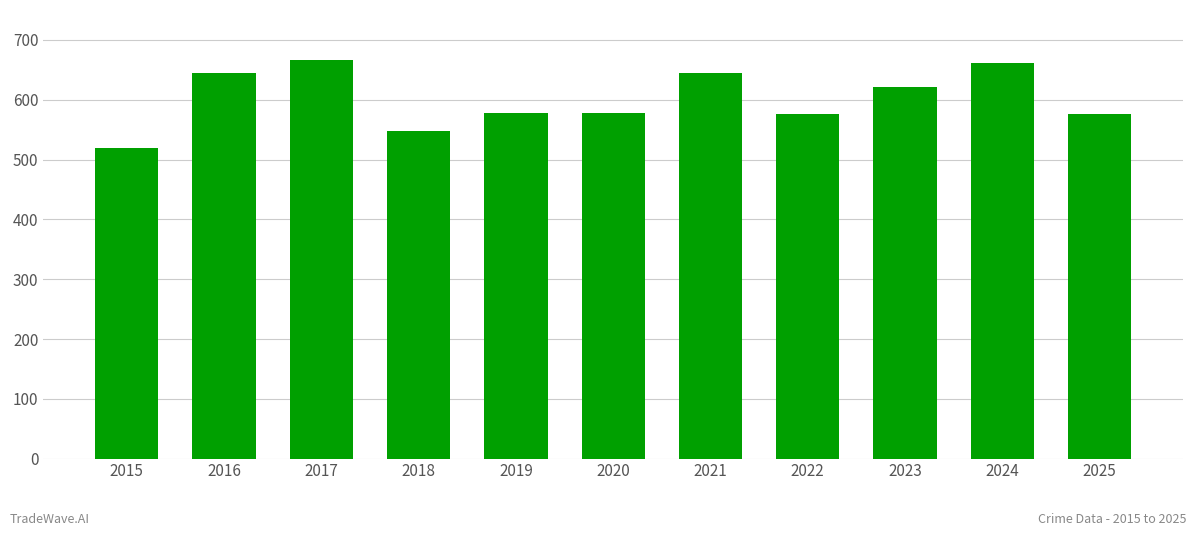

True or false: the data shows 1144 at 2021.

False